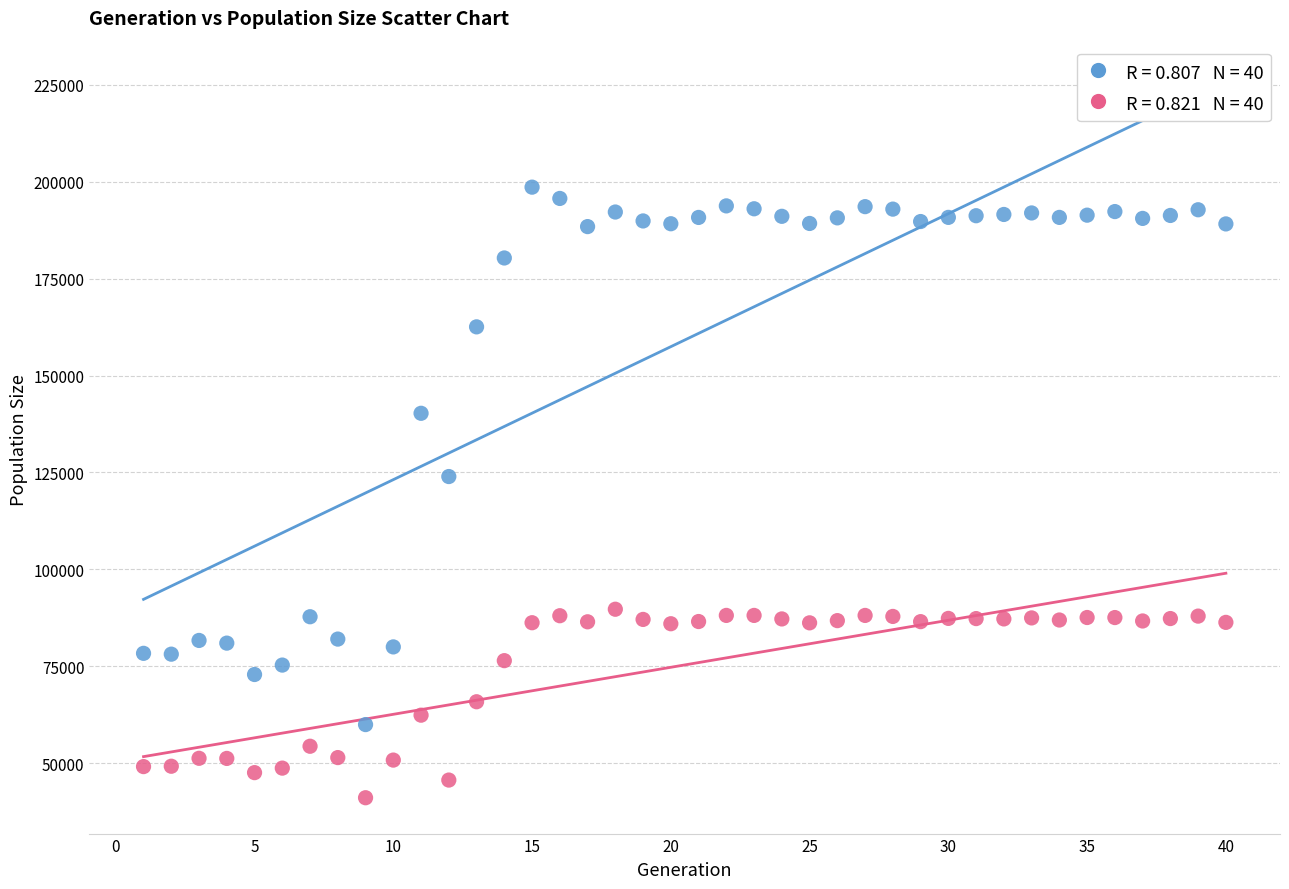

Across all data points, what is the range of Y values (max minus min)?

157566